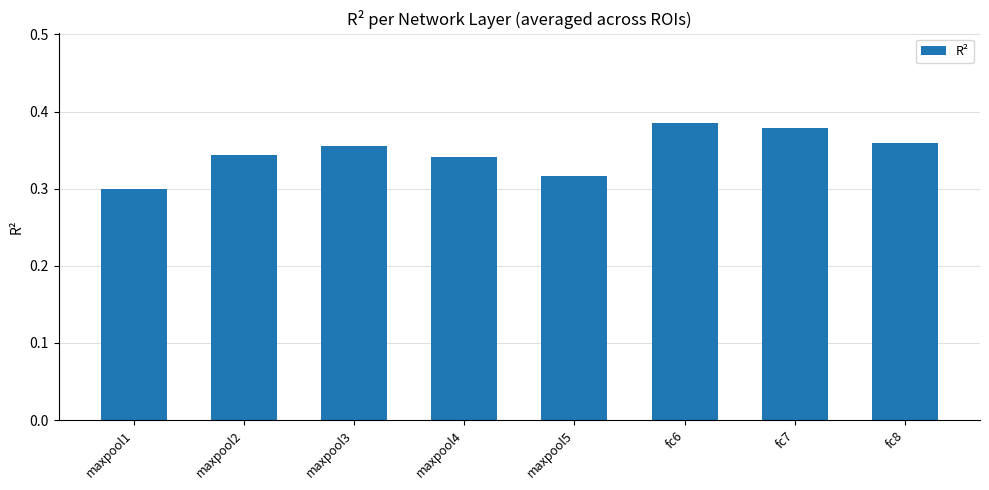

Where is the data nearest to the value 0?

maxpool1